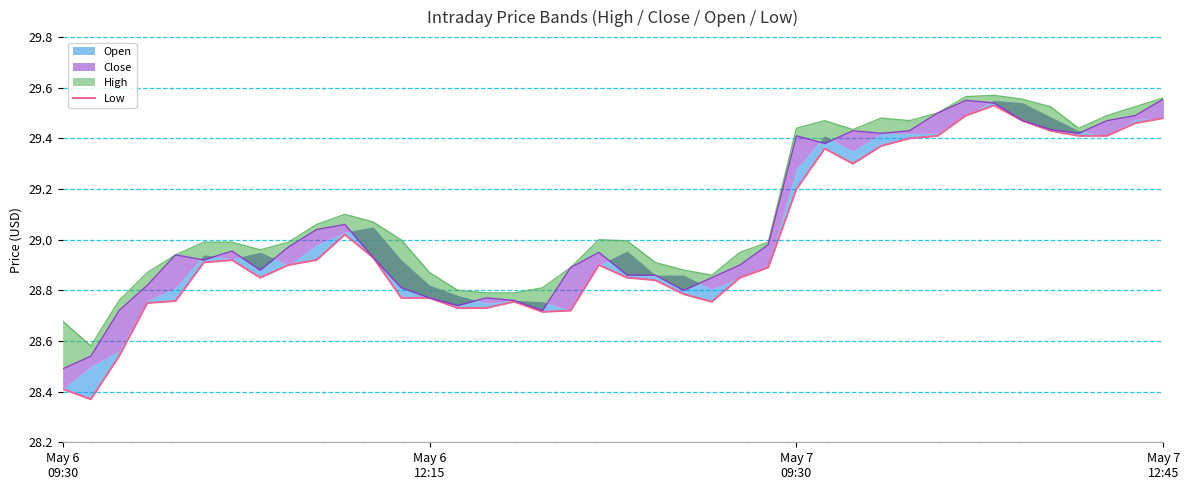

The chart shows a value of 28.8 at 21. True or false?

True